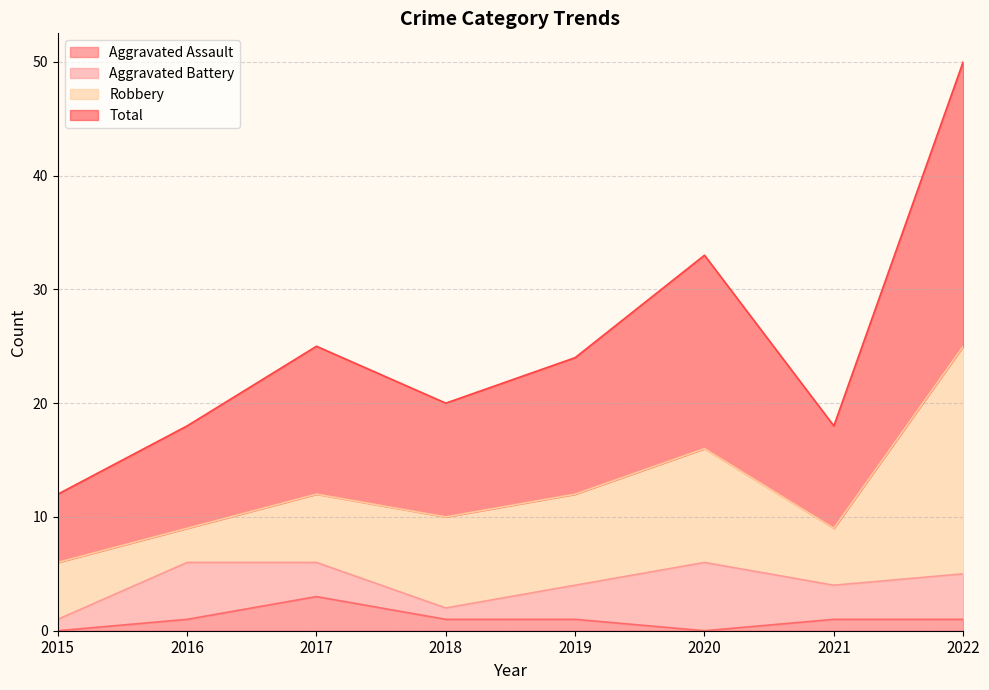

True or false: Total and Aggravated Assault intersect in this chart.

False